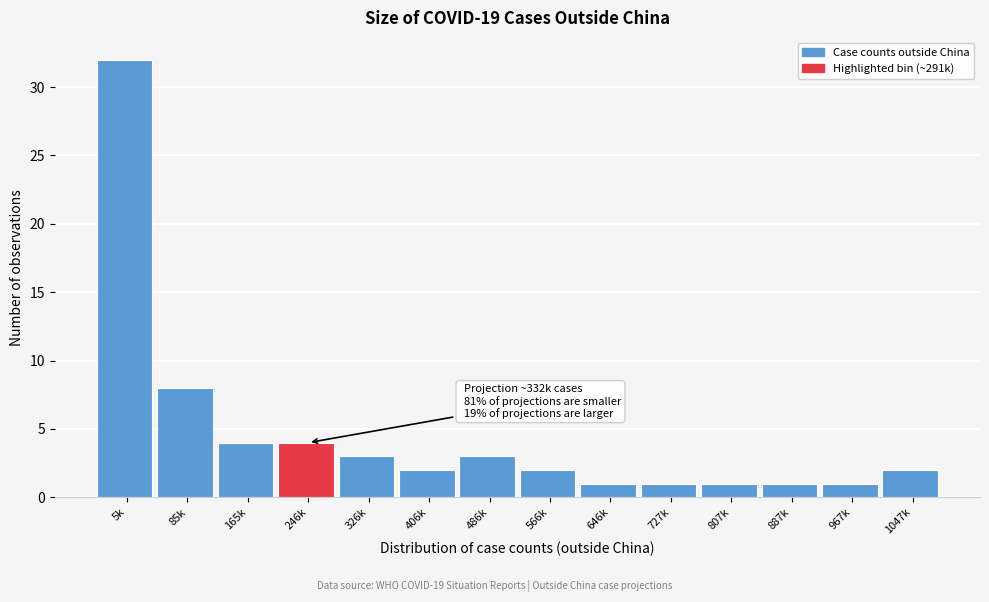

Reading left to right, extract all data points from this chart.

32	8	4	4	3	2	3	2	1	1	1	1	1	2